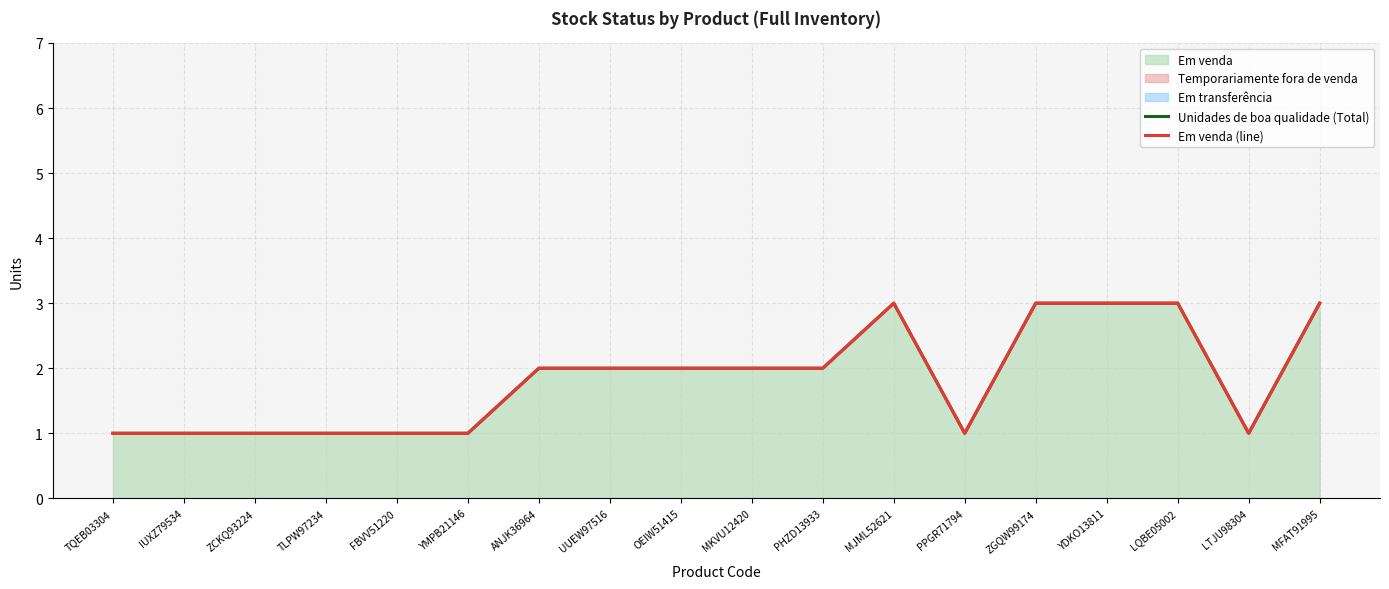

Rank the series at MKVU12420 from highest to lowest value.

Unidades de boa qualidade (Total), Em venda (line)